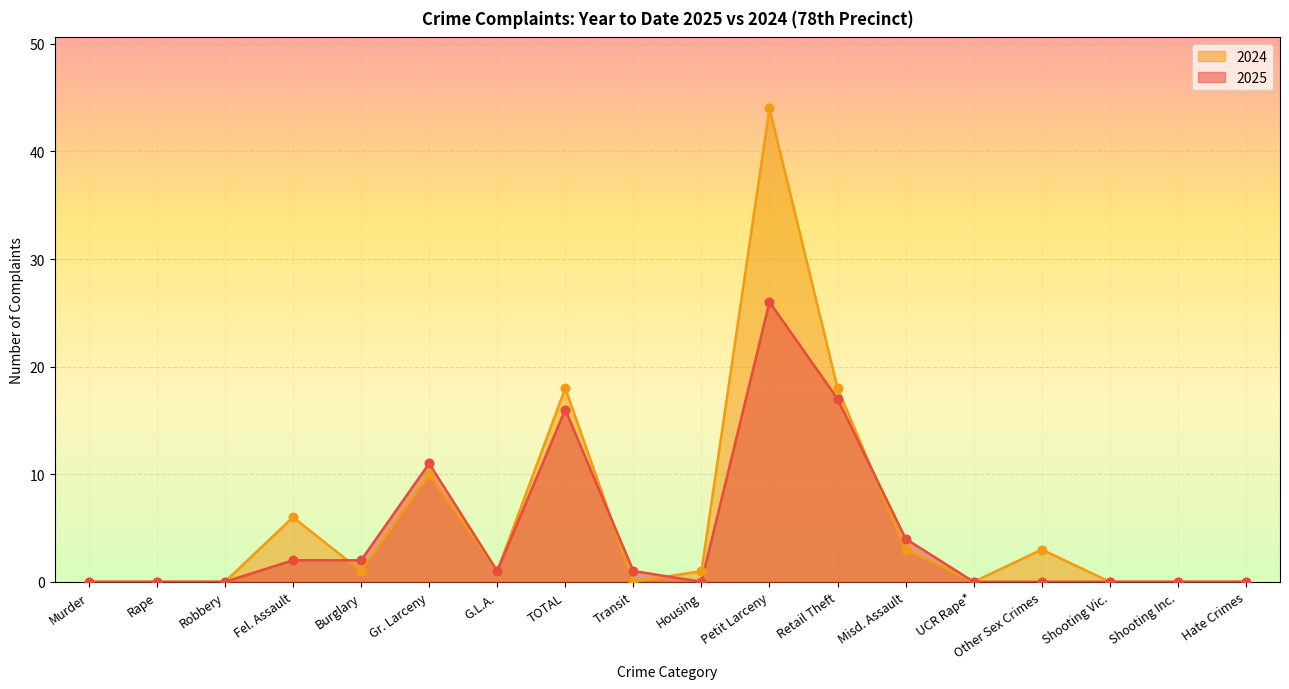

At how many categories does at least one series exceed 2?

7